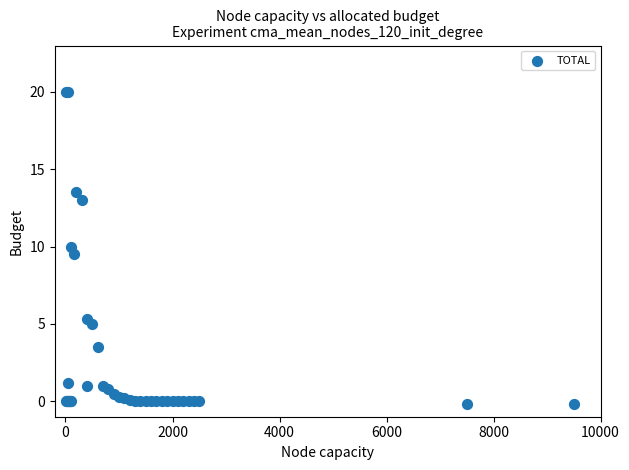

What Y value in the scatter plot is closest to 9?

9.5